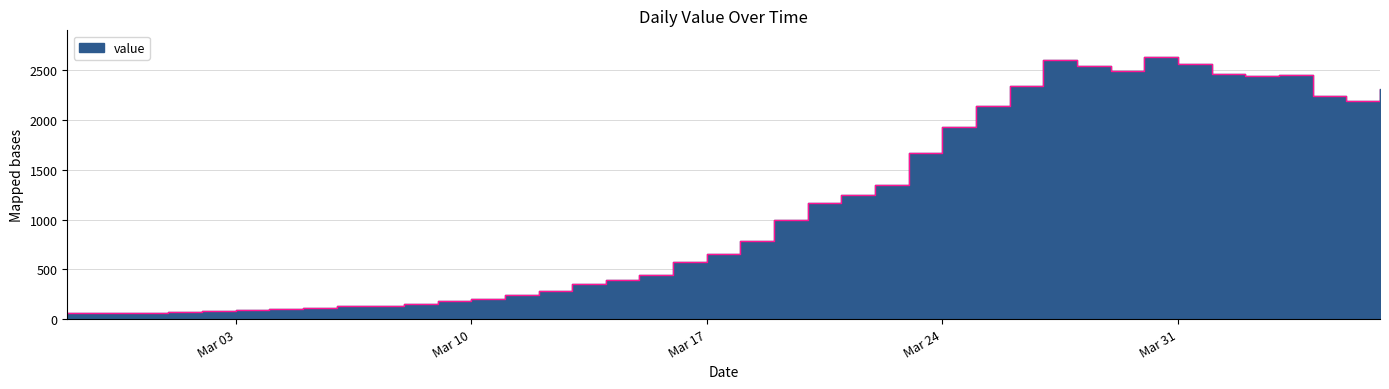

Where is the first local minimum?

2020-03-29